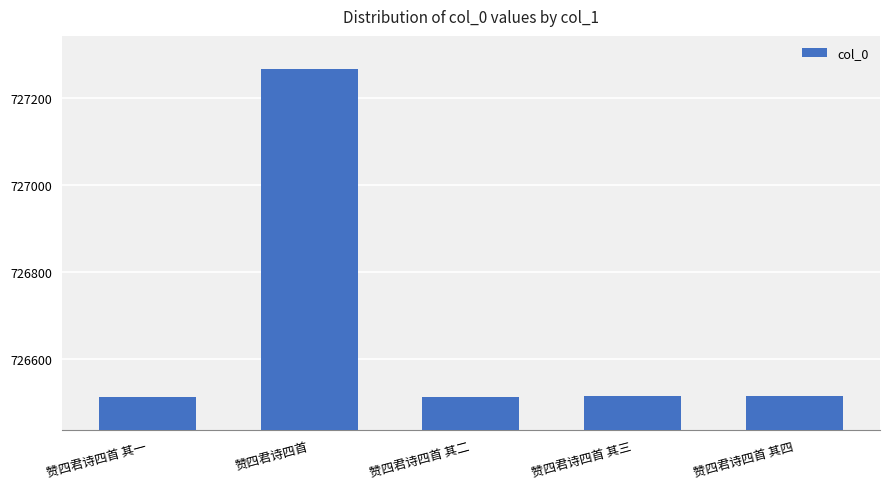

What is the label of the 2nd bar from the right?

赞四君诗四首 其三